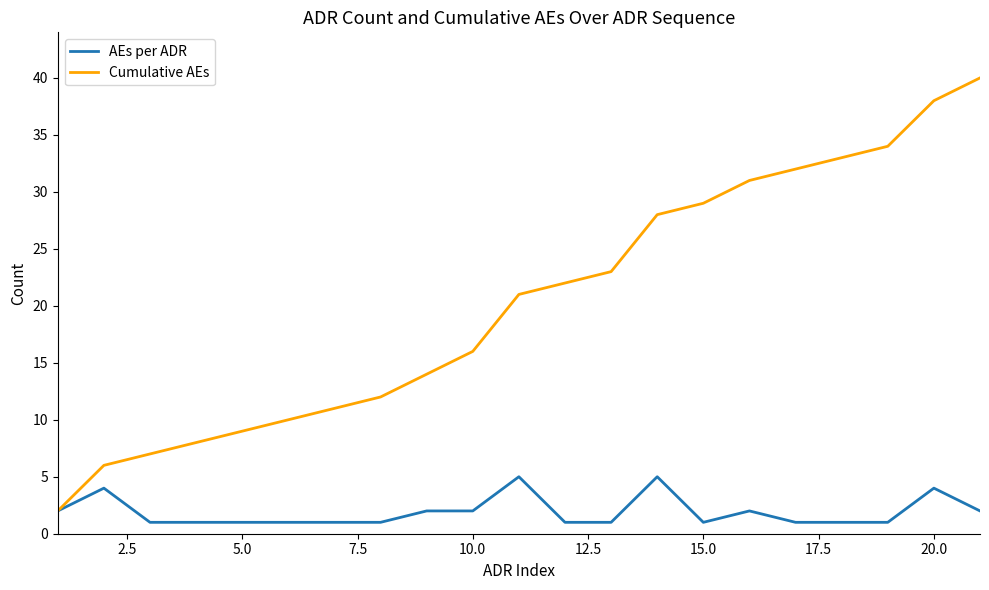

What is the difference between the maximum and minimum values in the AEs per ADR series?

4